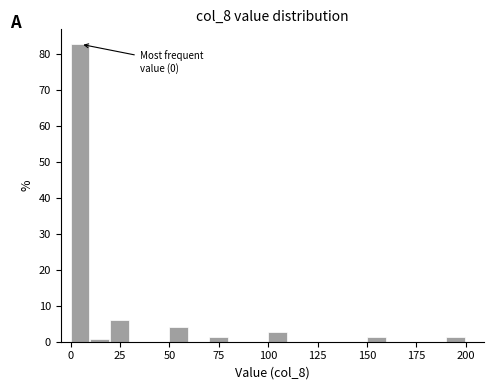

Read against the x-axis, roughly where is the centre of the tallest bar?

5